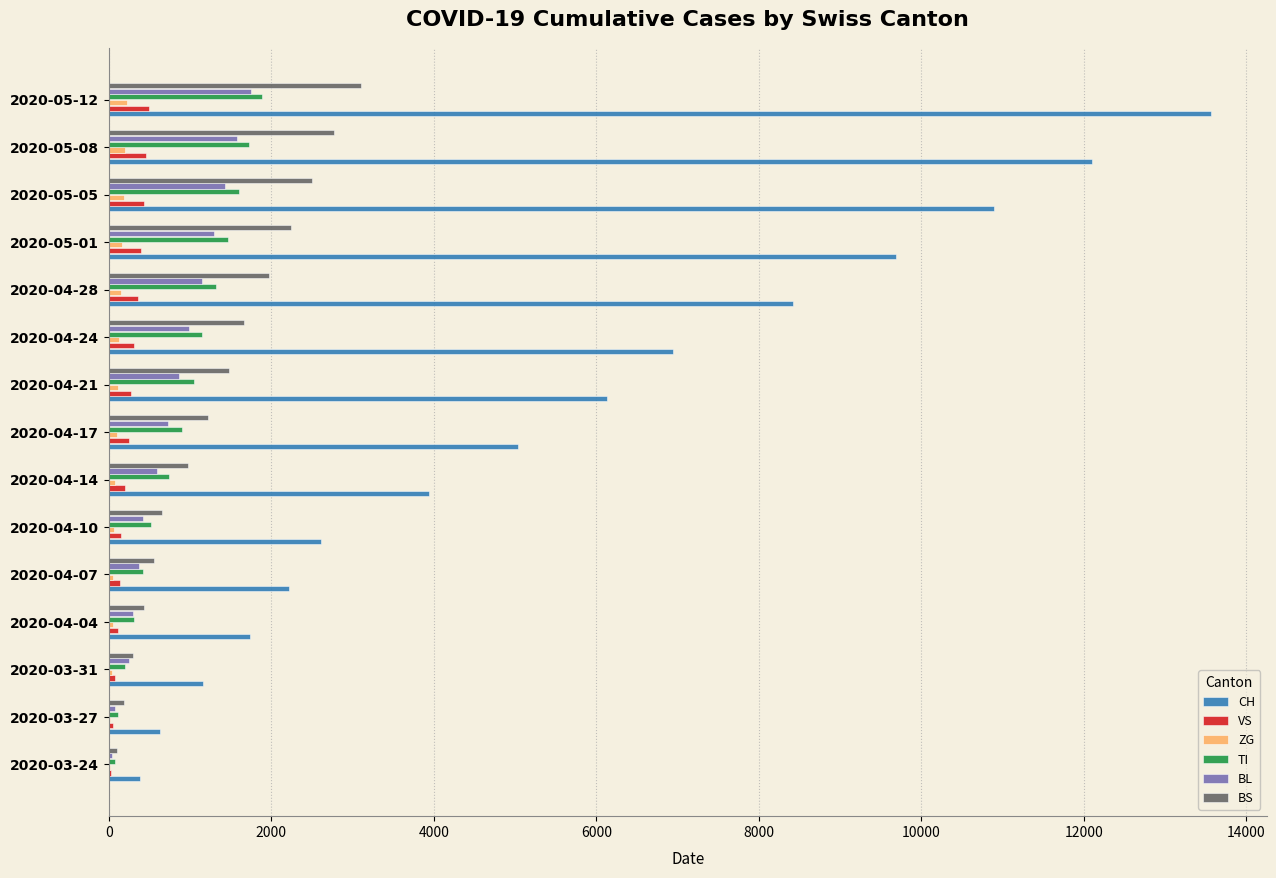

What is the sum of all TI values?

13476